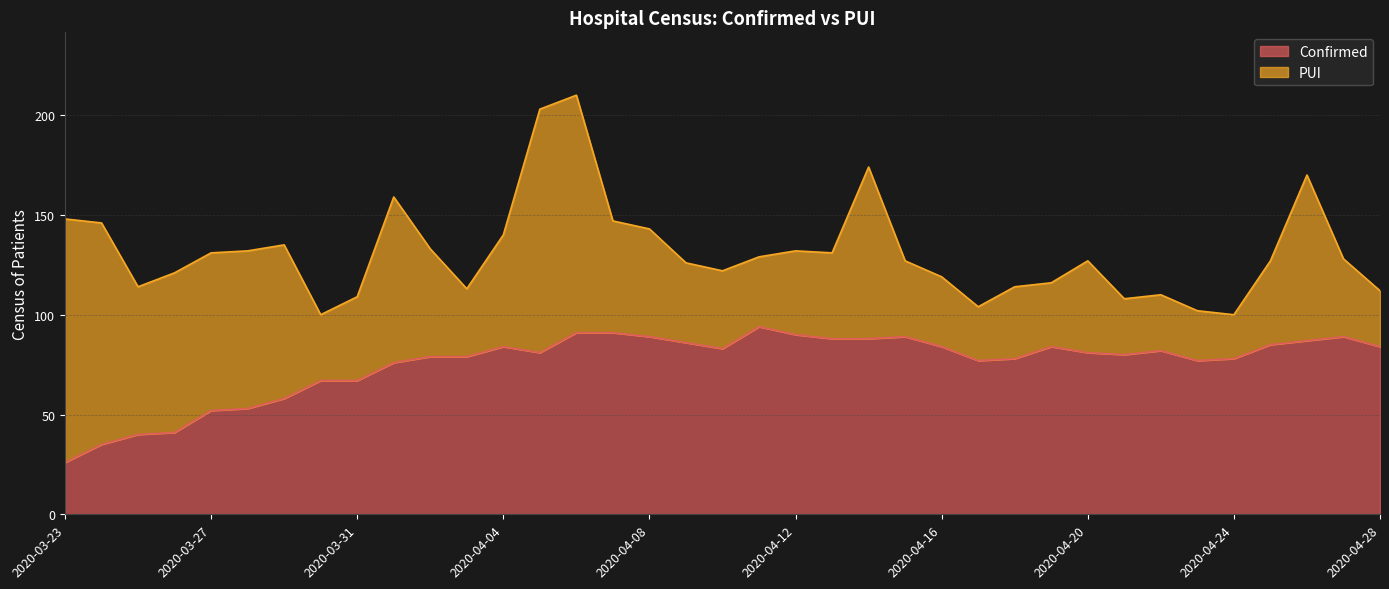

Reading left to right, what are all the values shown in this chart?

2020-03-23=26	2020-03-24=35	2020-03-25=40	2020-03-26=41	2020-03-27=52	2020-03-28=53	2020-03-29=58	2020-03-30=67	2020-03-31=67	2020-04-01=76	2020-04-02=79	2020-04-03=79	2020-04-04=84	2020-04-05=81	2020-04-06=91	2020-04-07=91	2020-04-08=89	2020-04-09=86	2020-04-10=83	2020-04-11=94	2020-04-12=90	2020-04-13=88	2020-04-14=88	2020-04-15=89	2020-04-16=84	2020-04-17=77	2020-04-18=78	2020-04-19=84	2020-04-20=81	2020-04-21=80	2020-04-22=82	2020-04-23=77	2020-04-24=78	2020-04-25=85	2020-04-26=87	2020-04-27=89	2020-04-28=84